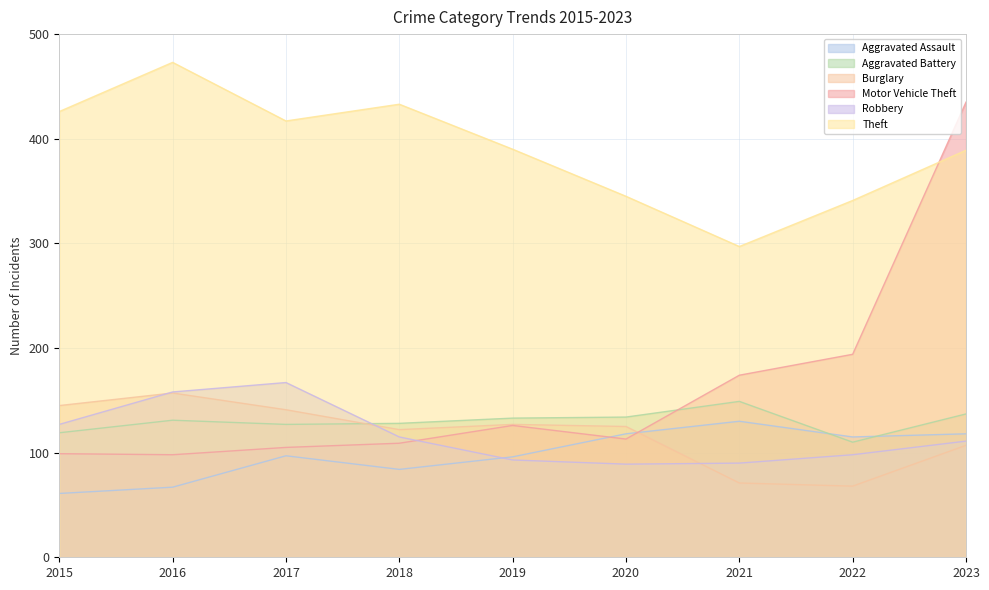

Reading right to left, transcribe all the data shown in this chart.

Aggravated Assault: 118	115	130	118	96	84	97	67	61
Aggravated Battery: 137	110	149	134	133	128	127	131	119
Burglary: 107	68	71	125	127	122	141	157	145
Motor Vehicle Theft: 435	194	174	113	126	109	105	98	99
Robbery: 111	98	90	89	93	115	167	158	127
Theft: 389	341	297	345	390	433	417	473	426